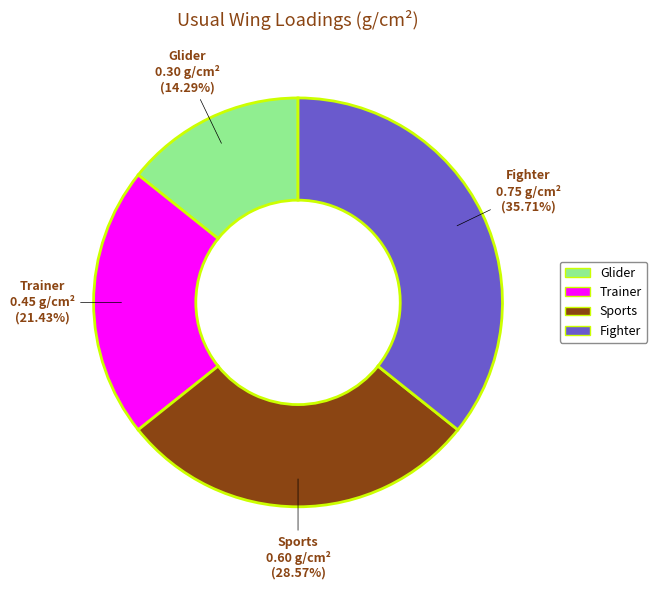

The Fighter slice represents 36% of the pie. True or false?

True